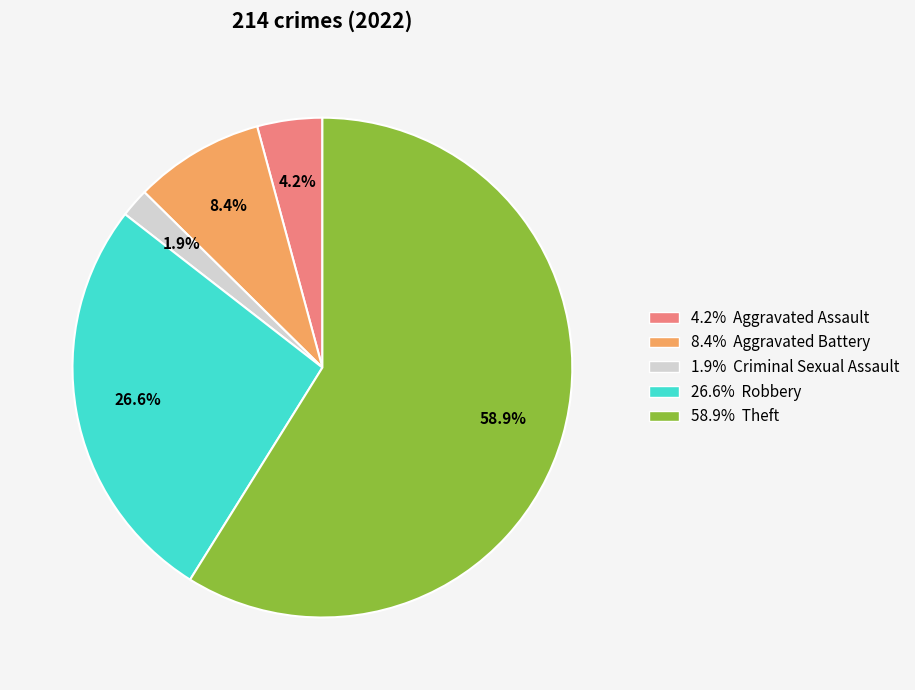

Rank the categories by value from highest to lowest.

58.9% Theft, 26.6% Robbery, 8.4% Aggravated Battery, 4.2% Aggravated Assault, 1.9% Criminal Sexual Assault